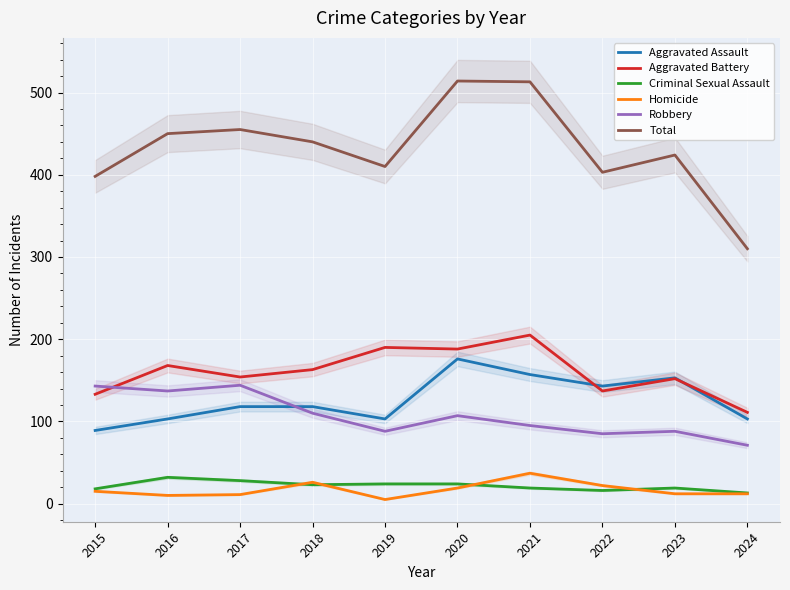

The Robbery series shows 19 at 2024. True or false?

False